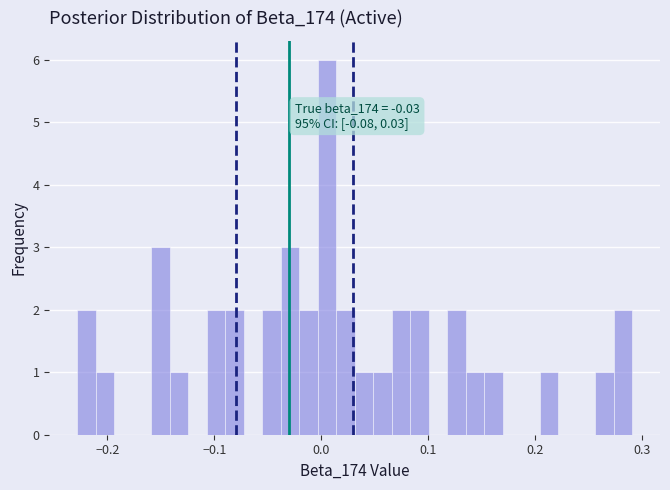

Around what value on the x-axis is the tallest bar? Give the approximate position of its centre, as read against the axis.

0.01